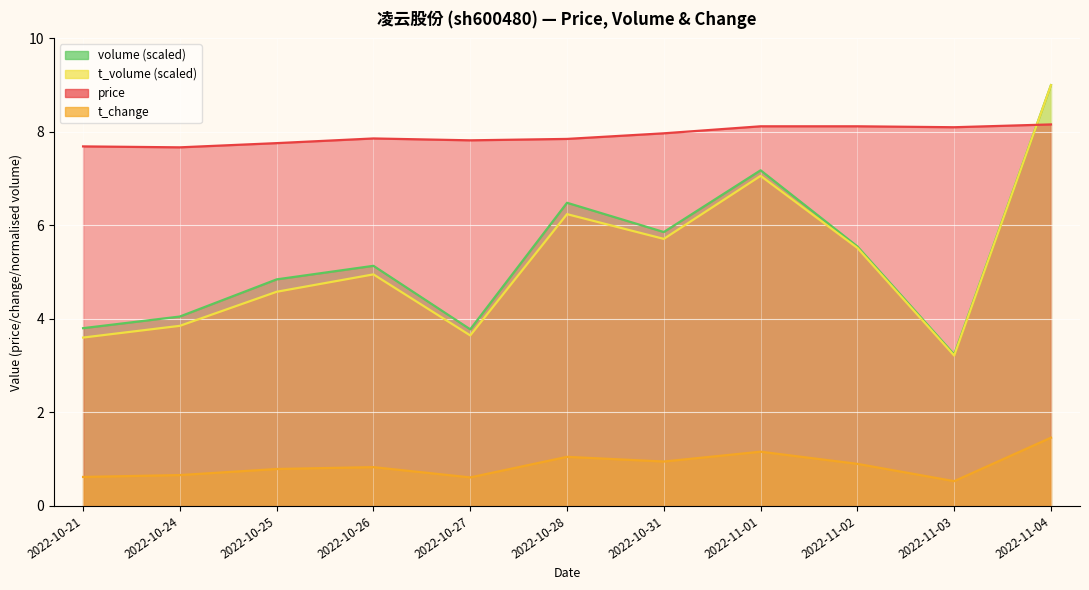

True or false: t_volume has a value of 5.7 at 2022-10-31.

True